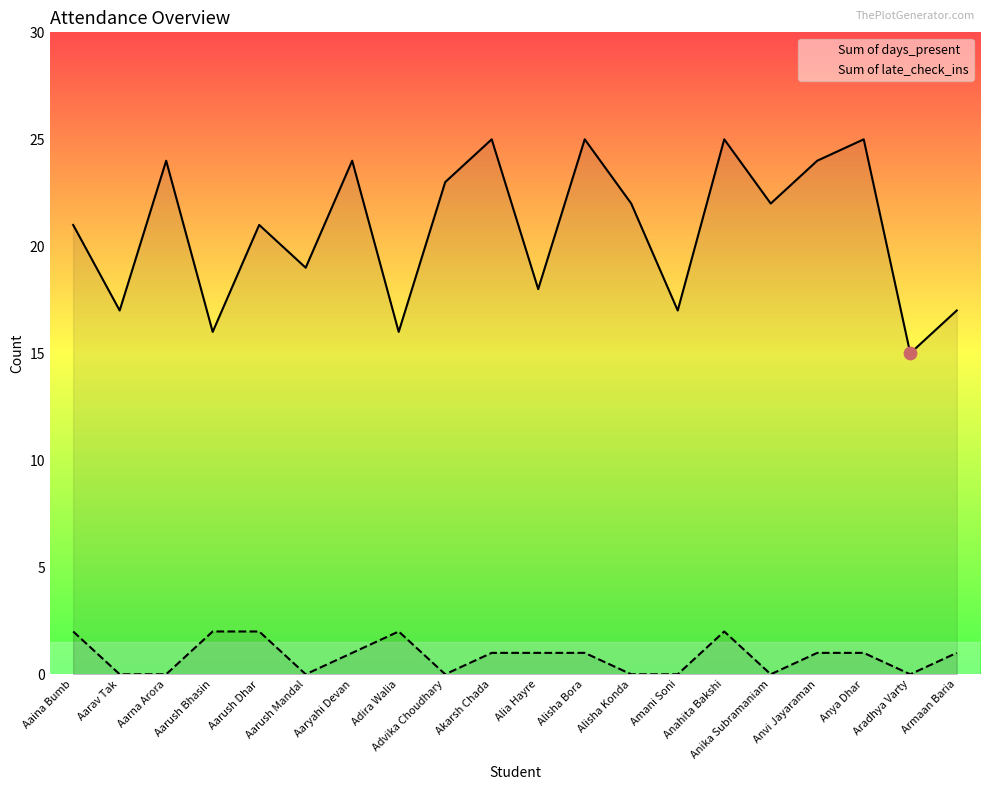

Which series contains the lowest Y value?

Sum of late_check_ins